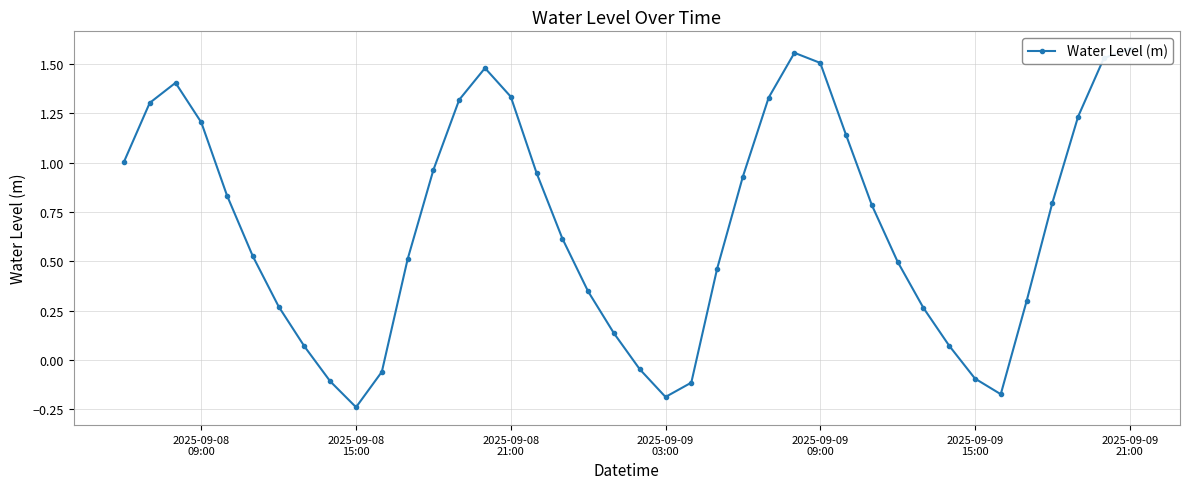

How many interior local peaks (higher than both neighbors) does the data have?

3